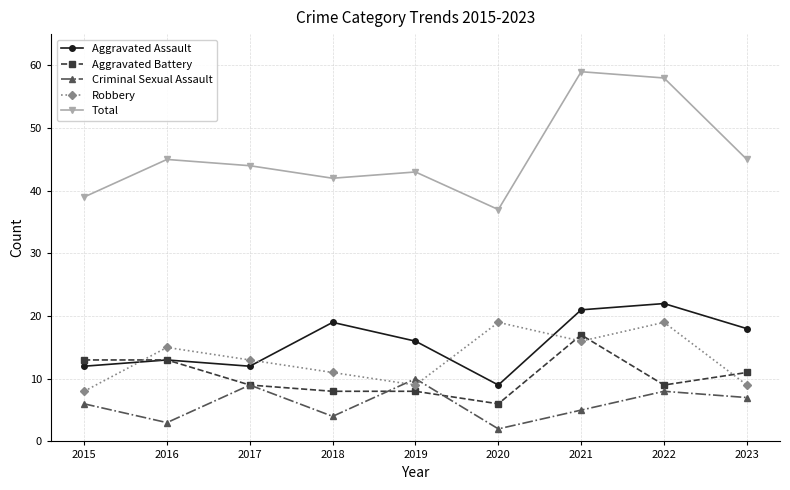

True or false: Criminal Sexual Assault and Aggravated Battery cross at least once.

True